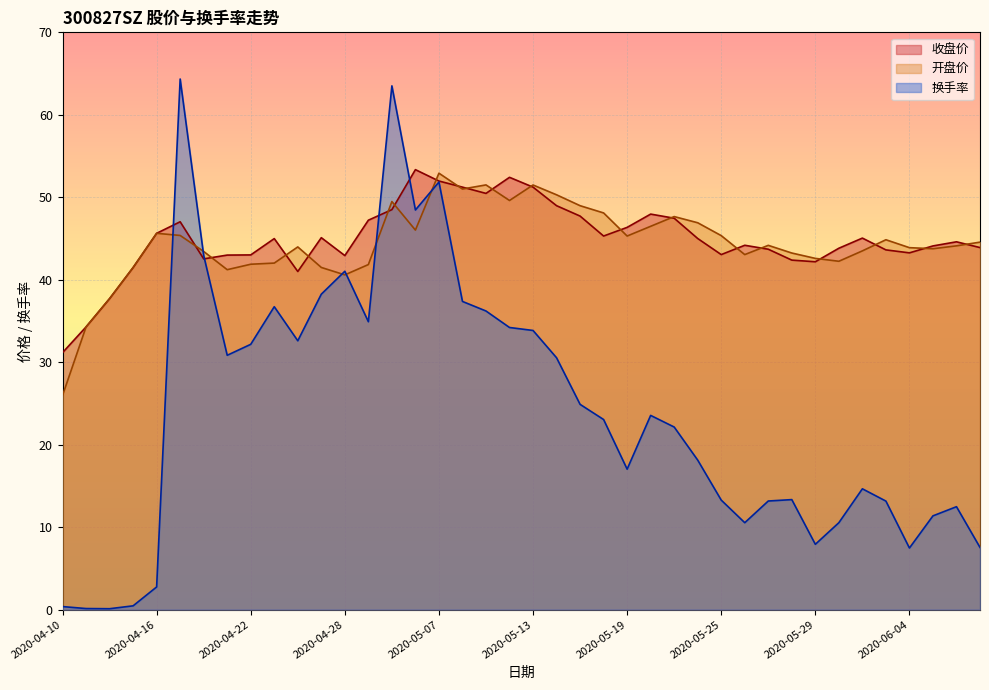

At which label does 开盘价 reach its peak?

2020-05-07